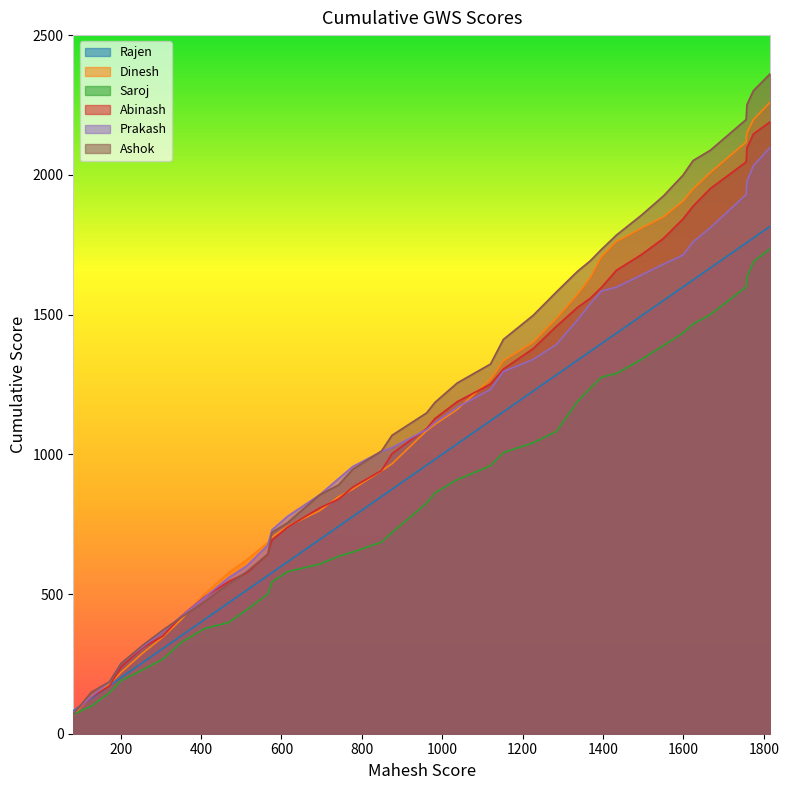

How many distinct data groups are displayed?

6